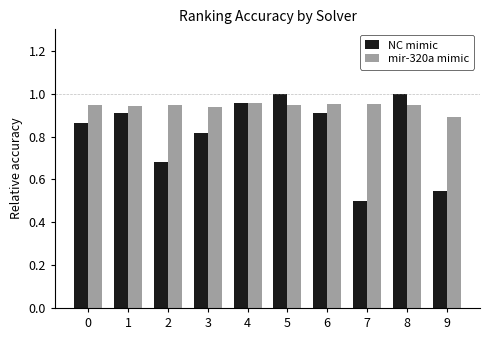

Rank the series by their average value, from lowest to highest.

NC mimic, mir-320a mimic